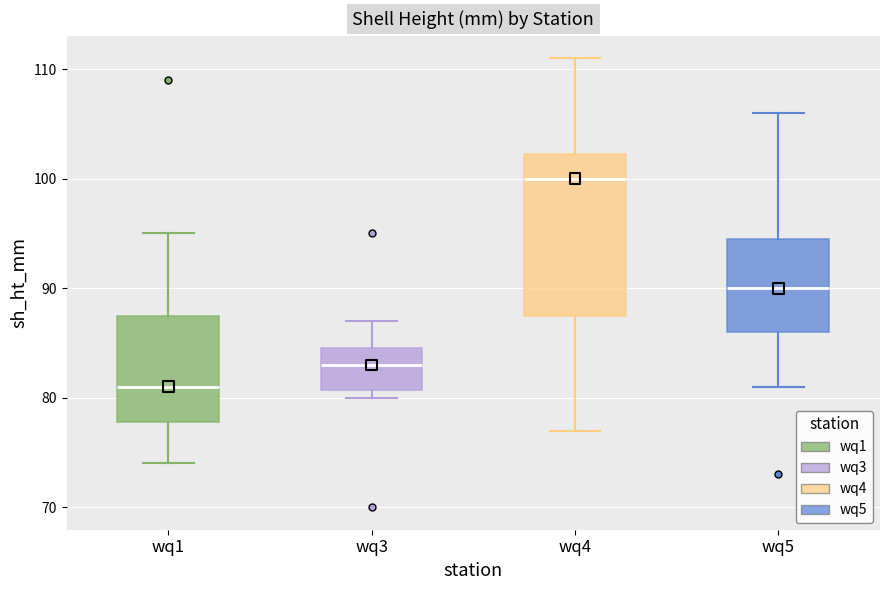

Which box is the tallest, from its lower edge to its upper edge?

wq4